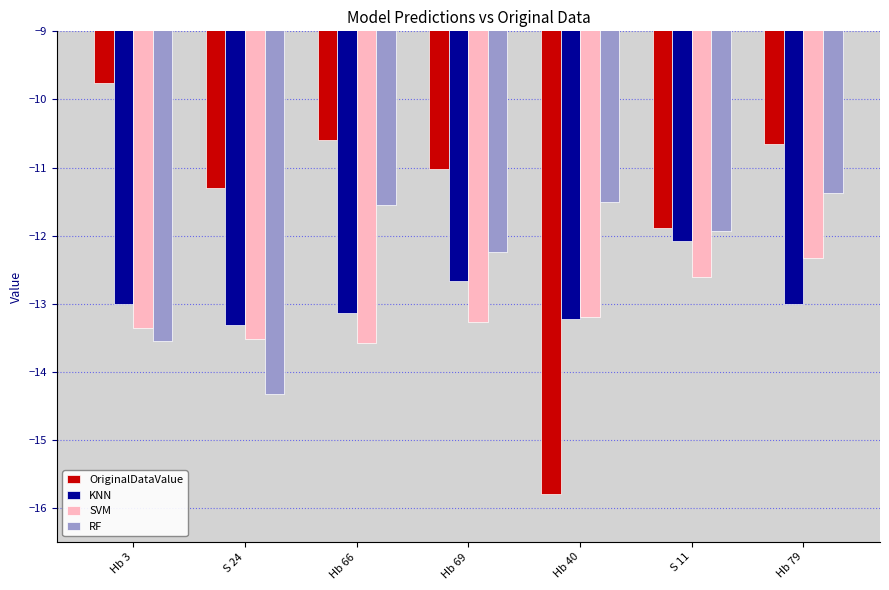

The value of OriginalDataValue at Hb 69 is -19.0. True or false?

False